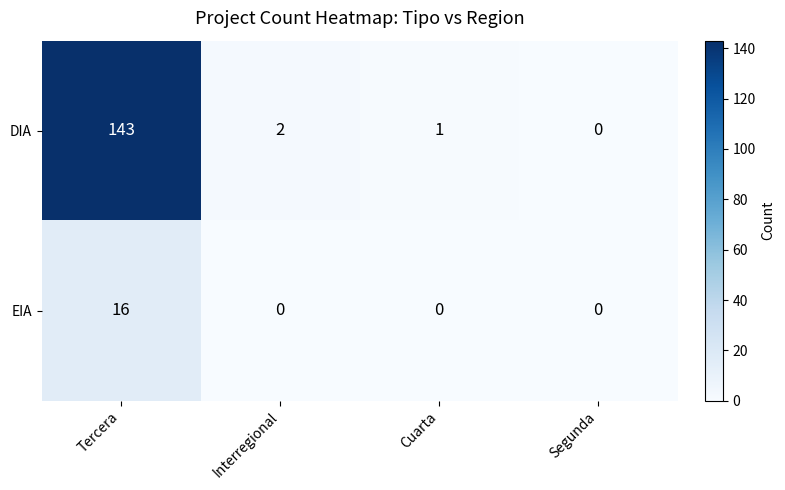

What is the sum of all DIA values?

146